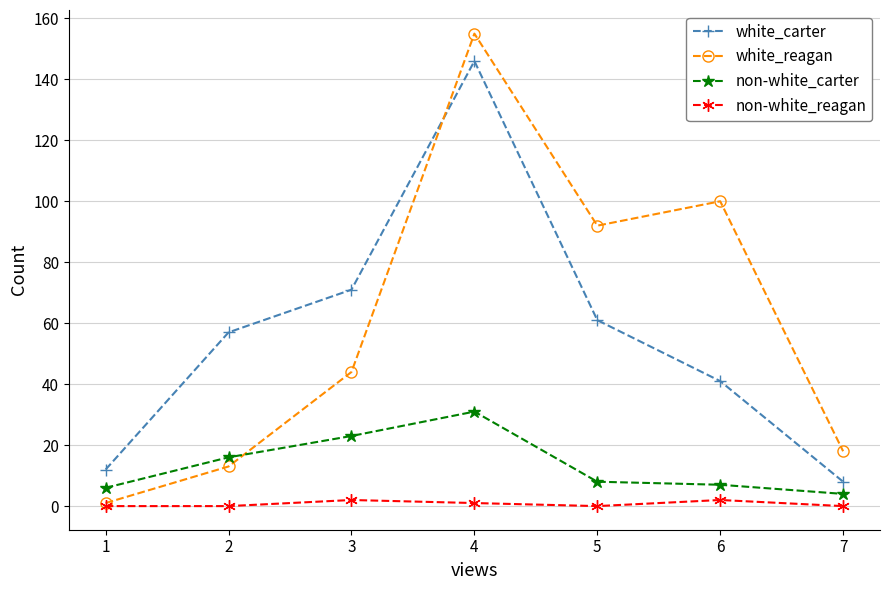

Reading right to left, what are all the values shown in this chart?

white_carter: 7=8	6=41	5=61	4=146	3=71	2=57	1=12
white_reagan: 7=18	6=100	5=92	4=155	3=44	2=13	1=1
non-white_carter: 7=4	6=7	5=8	4=31	3=23	2=16	1=6
non-white_reagan: 7=0	6=2	5=0	4=1	3=2	2=0	1=0